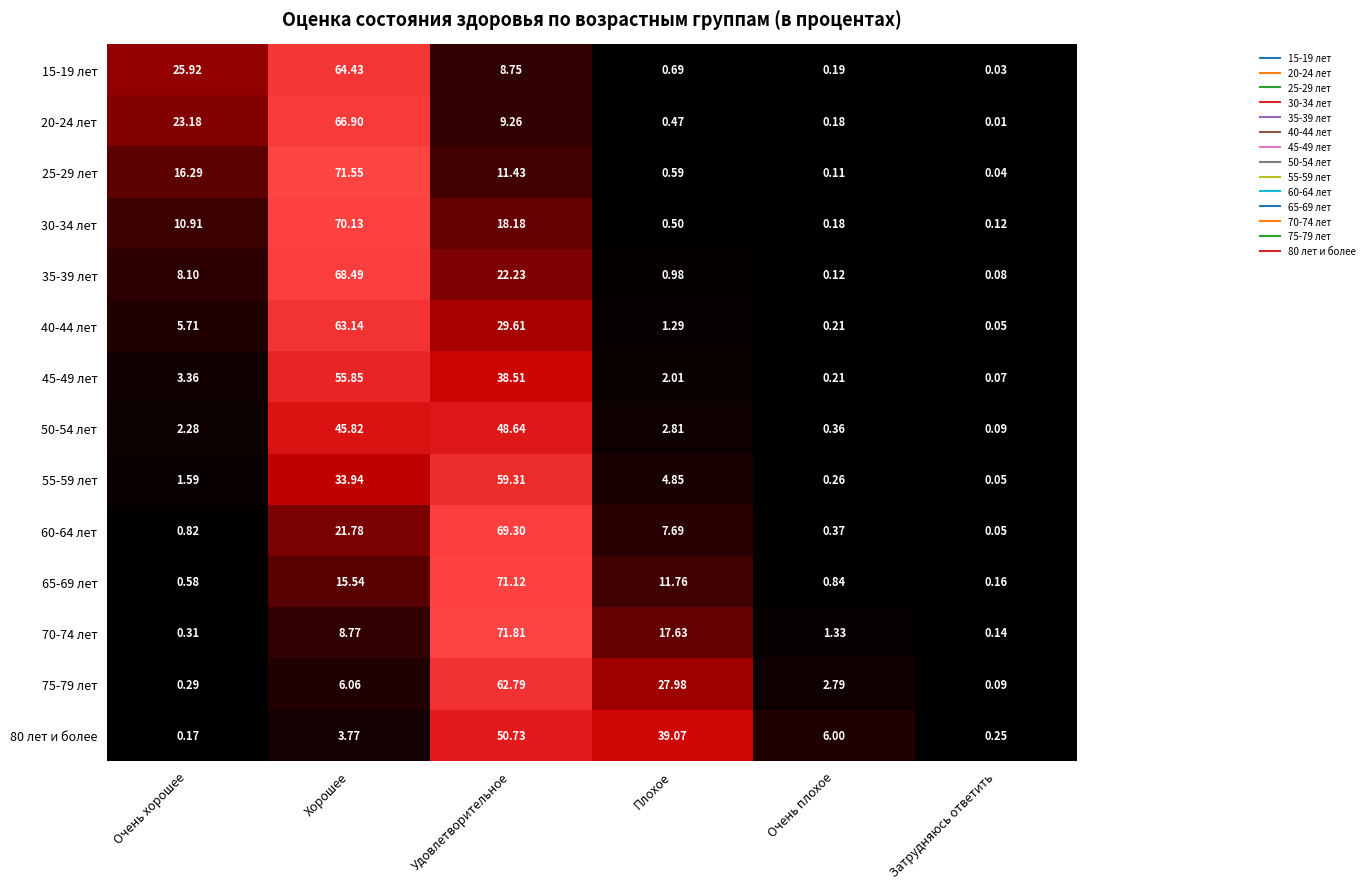

How many values in the 50-54 лет series are below 2?

2